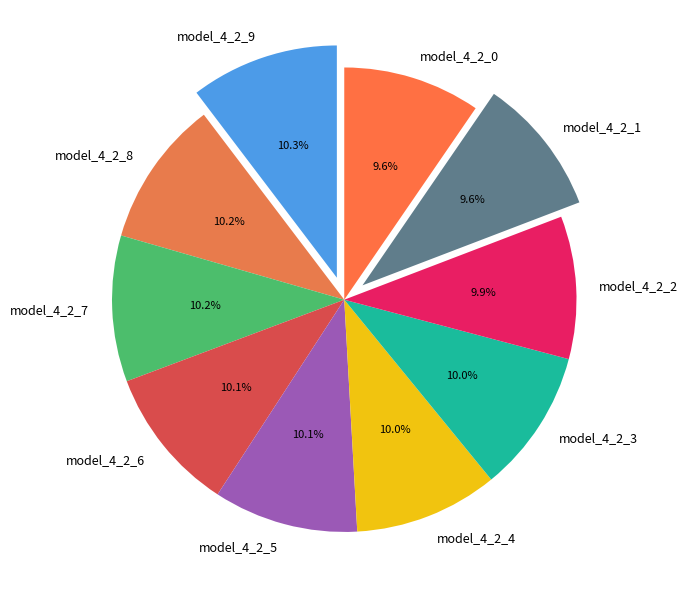

To the nearest percent, what portion does model_4_2_3 represent?

10%